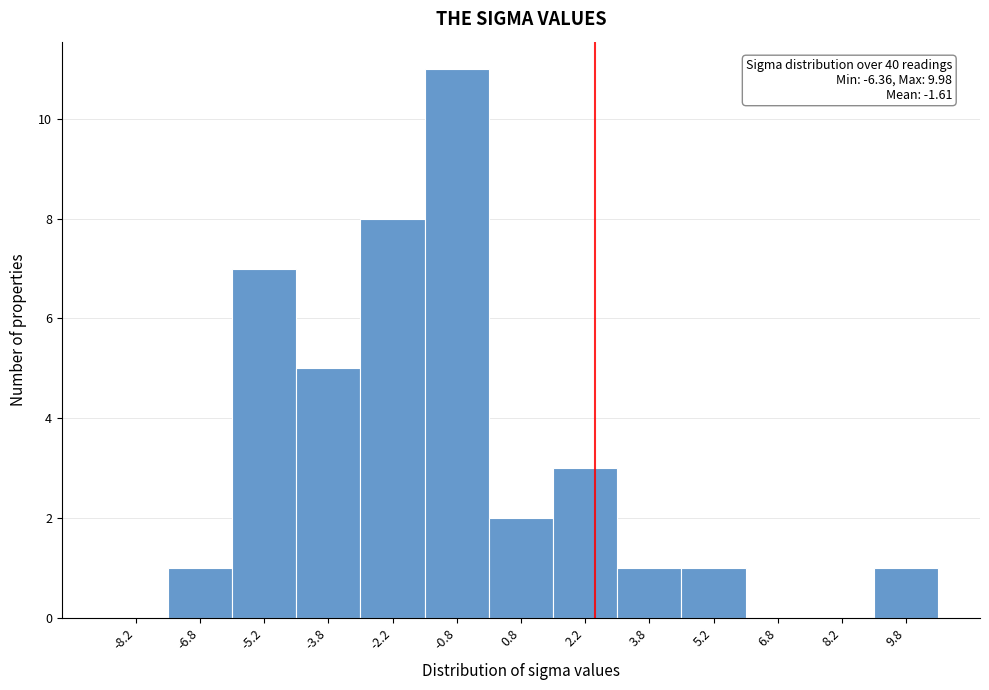

Over which range of the x-axis is the bar tallest?

-1.5 to 0.0